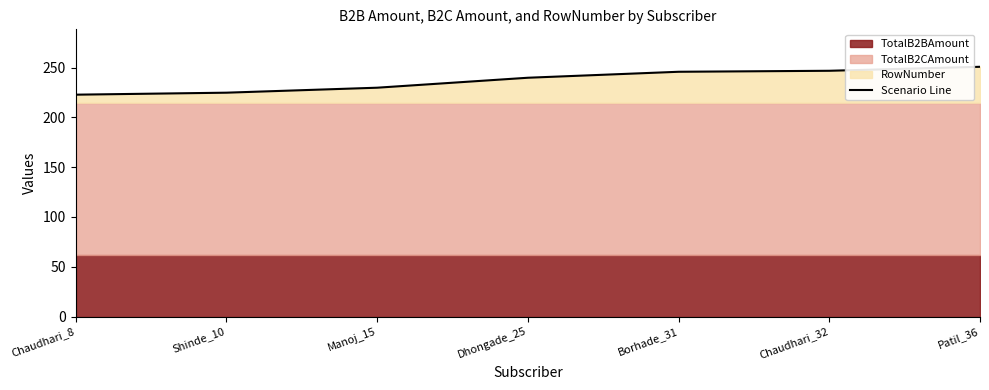

What is the smallest value displayed?

222.8